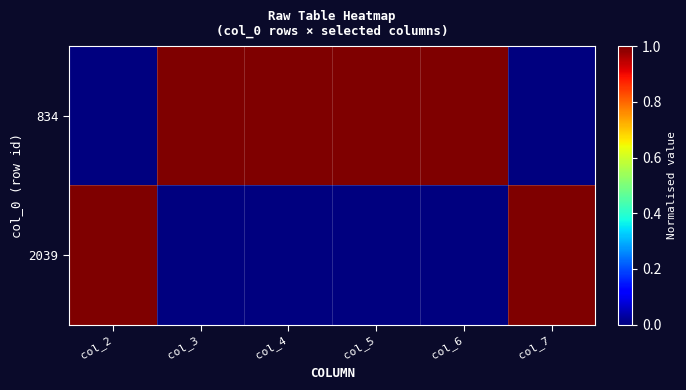

Rank the series at col_7 from highest to lowest value.

2039, 834